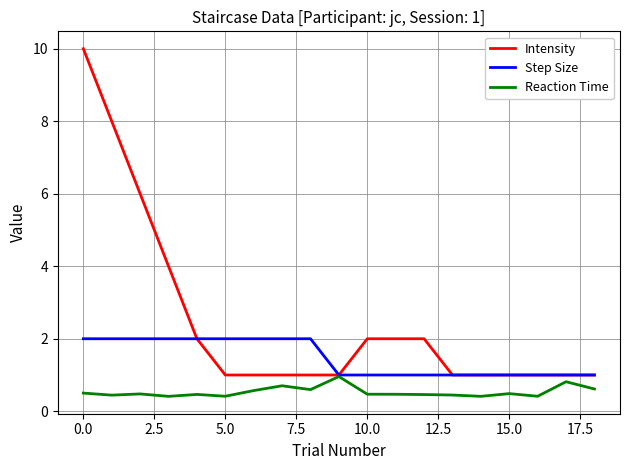

Rank the series by their average value, from lowest to highest.

Reaction Time, Step Size, Intensity